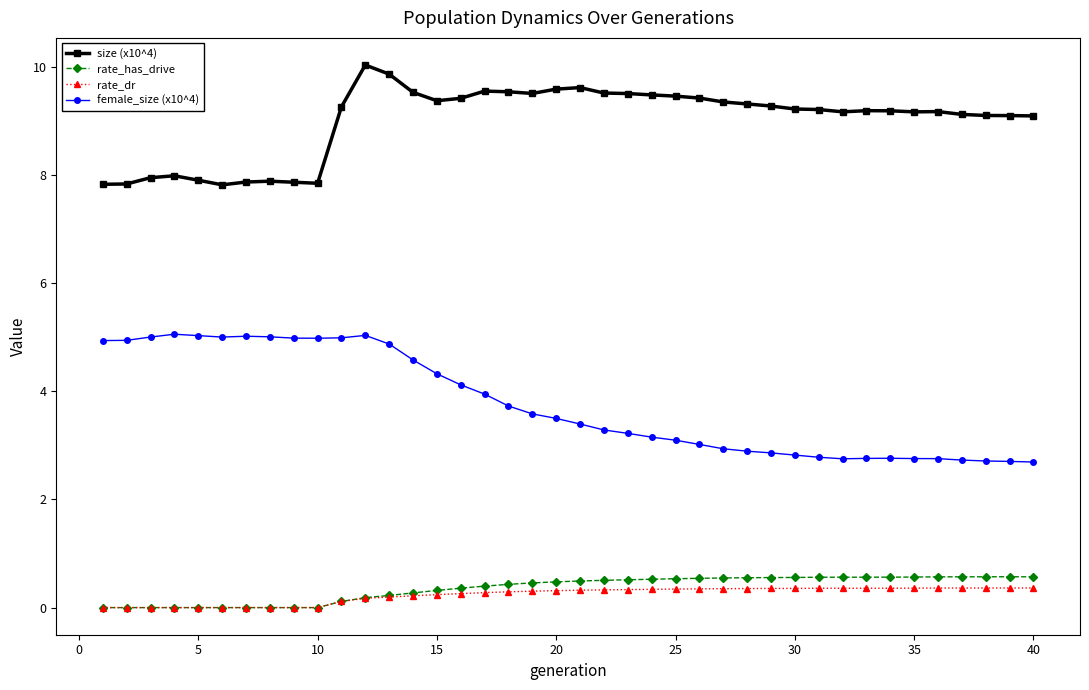

True or false: female_size (x10^4) and size (x10^4) intersect in this chart.

False